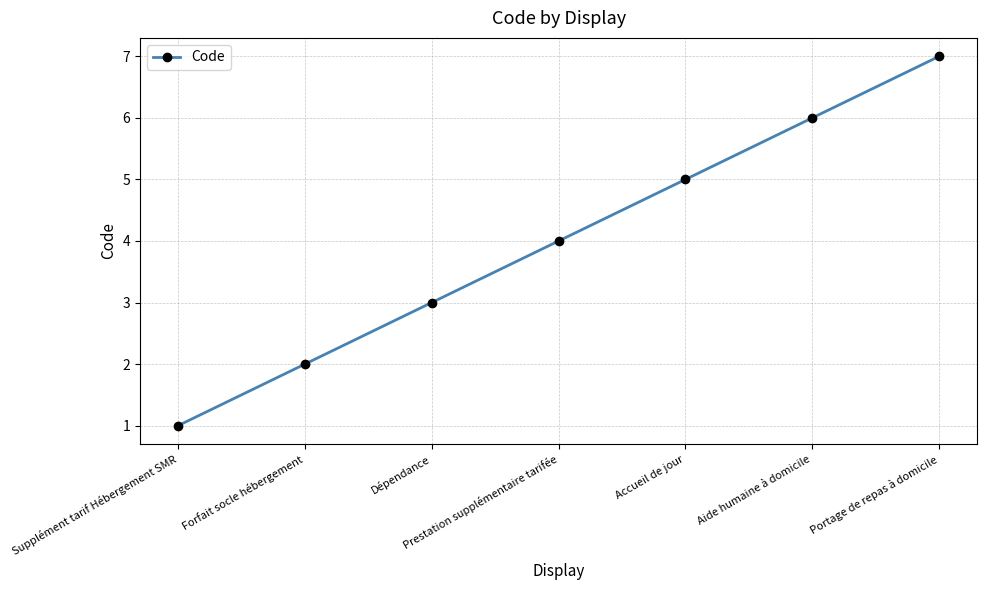

Does the chart display data point markers on the line(s)?

Yes